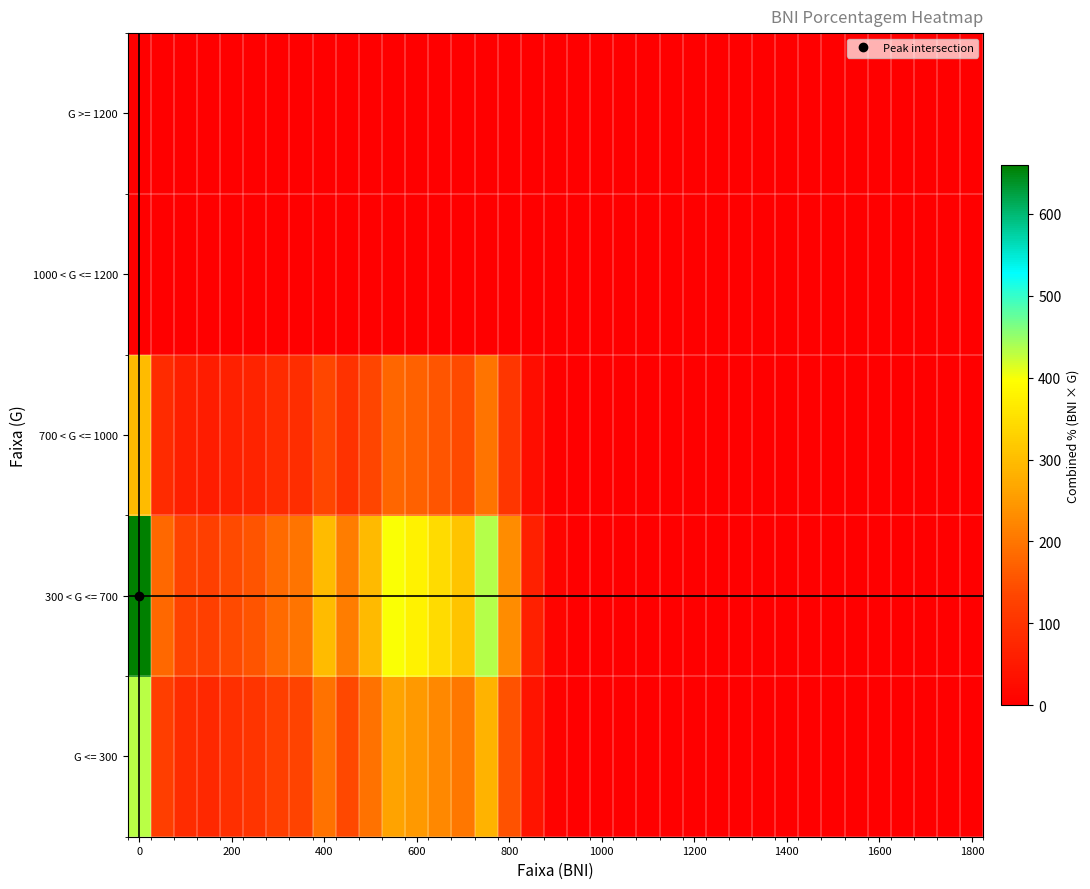

List the series in order of their peak value, highest first.

300 < G <= 700, G <= 300, 700 < G <= 1000, 1000 < G <= 1200, G >= 1200